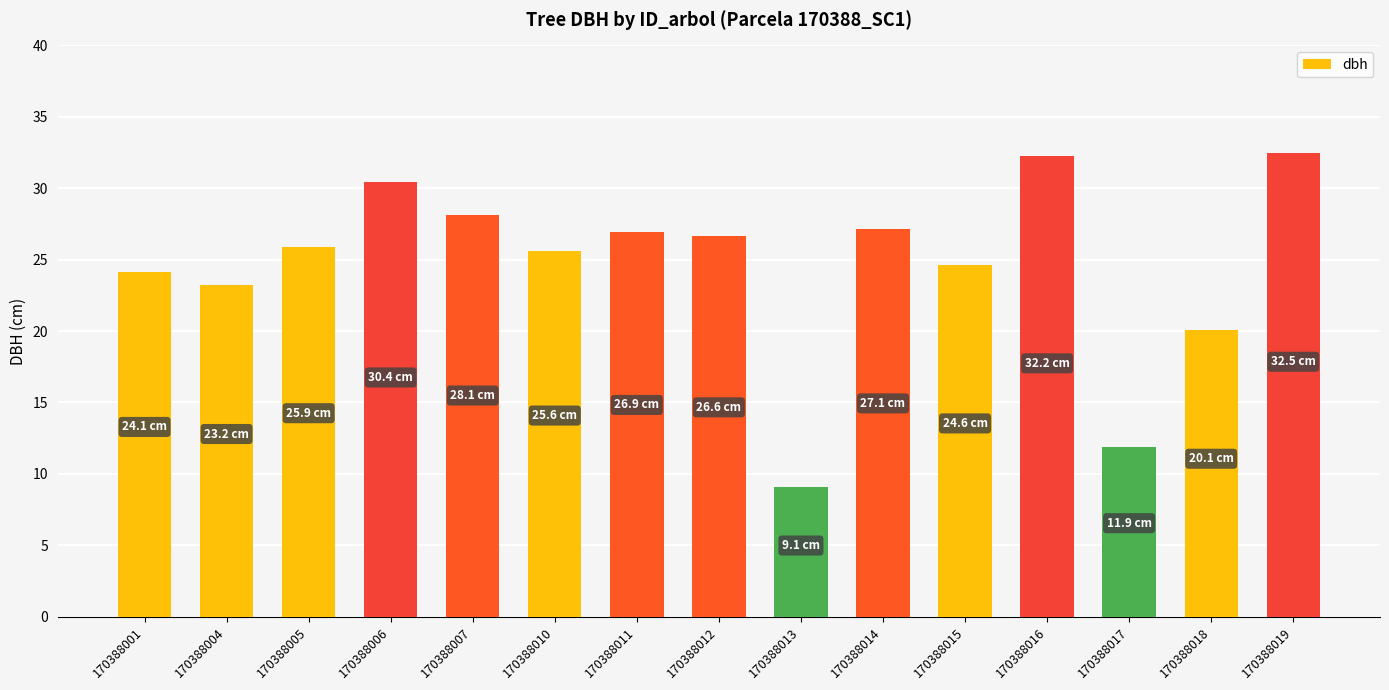

Which has a higher value, 170388014 or 170388007?

170388007